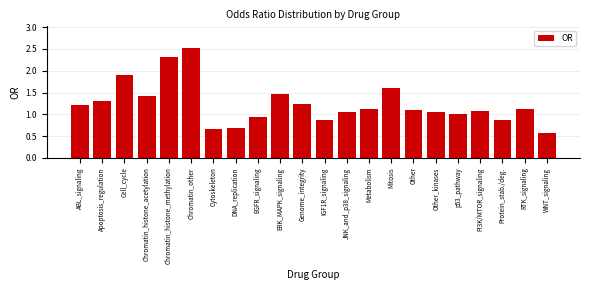

Read the value at Apoptosis_regulation.

1.3